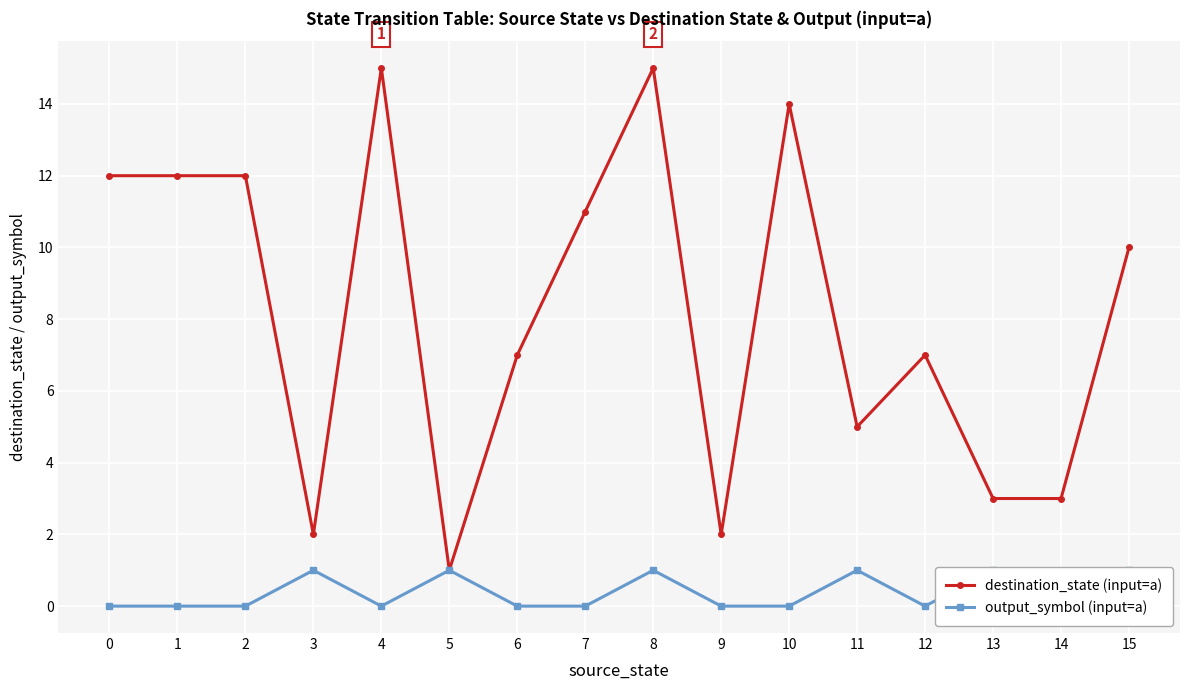

True or false: destination_state (input=a) and output_symbol (input=a) cross at least once.

False